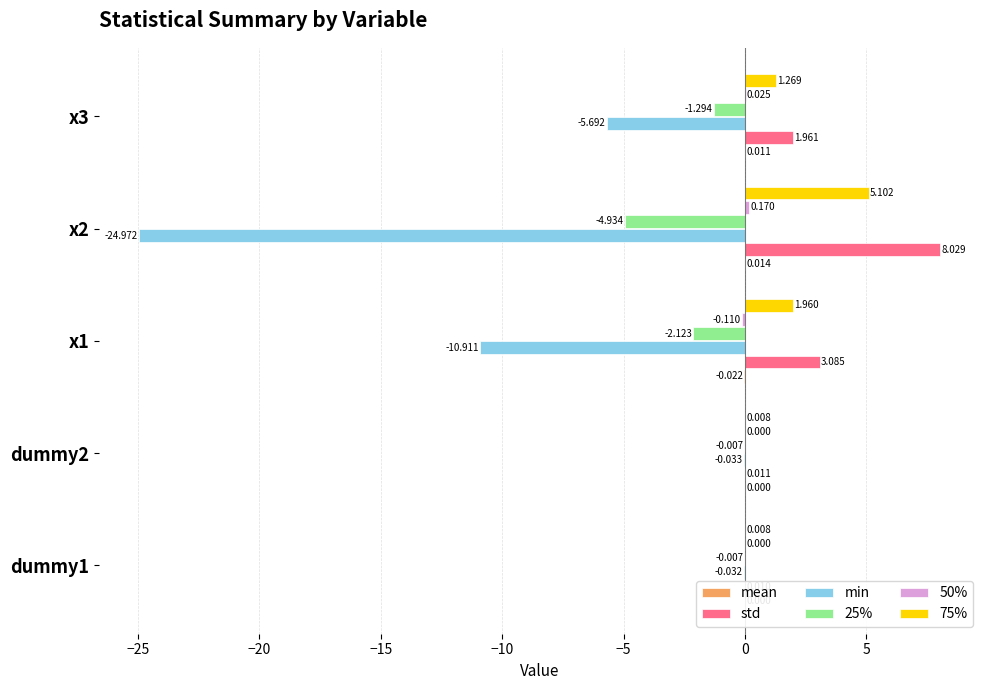

At how many categories does at least one series exceed 2?

2